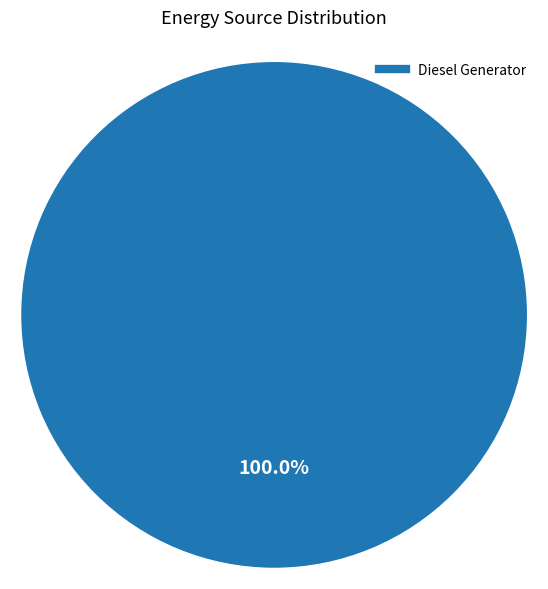

Is there any slice that represents more than half of the pie?

Yes